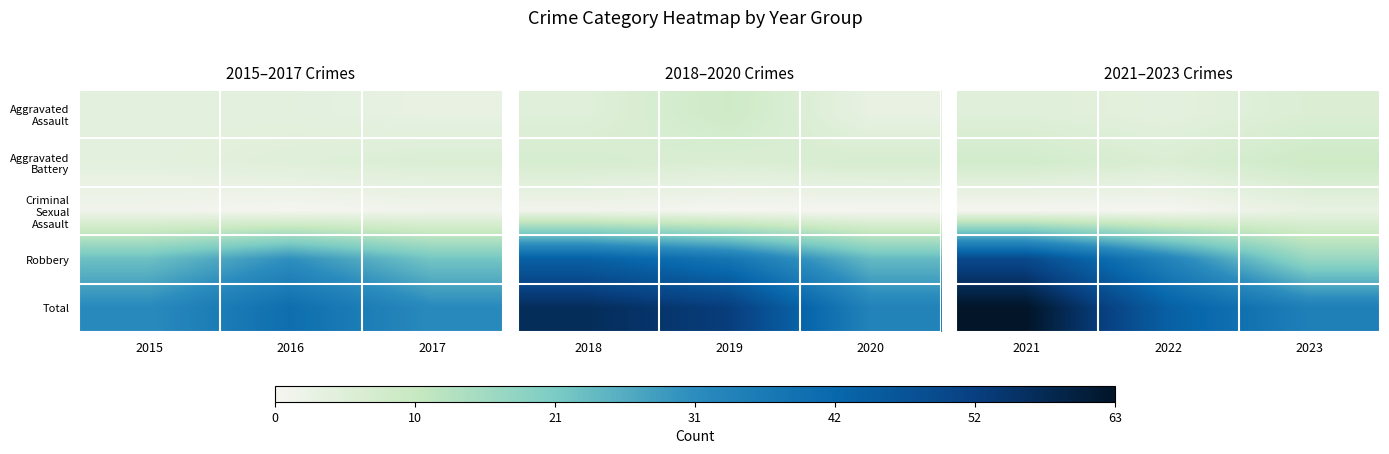

How many data points does each series have?

3